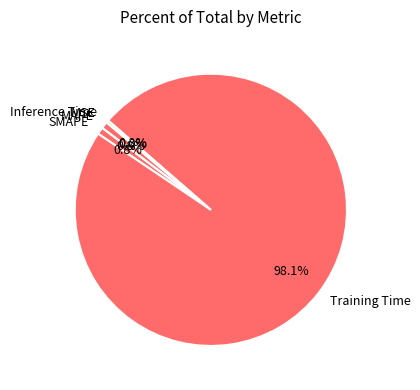

To the nearest percent, what is the average slice percentage?

20%